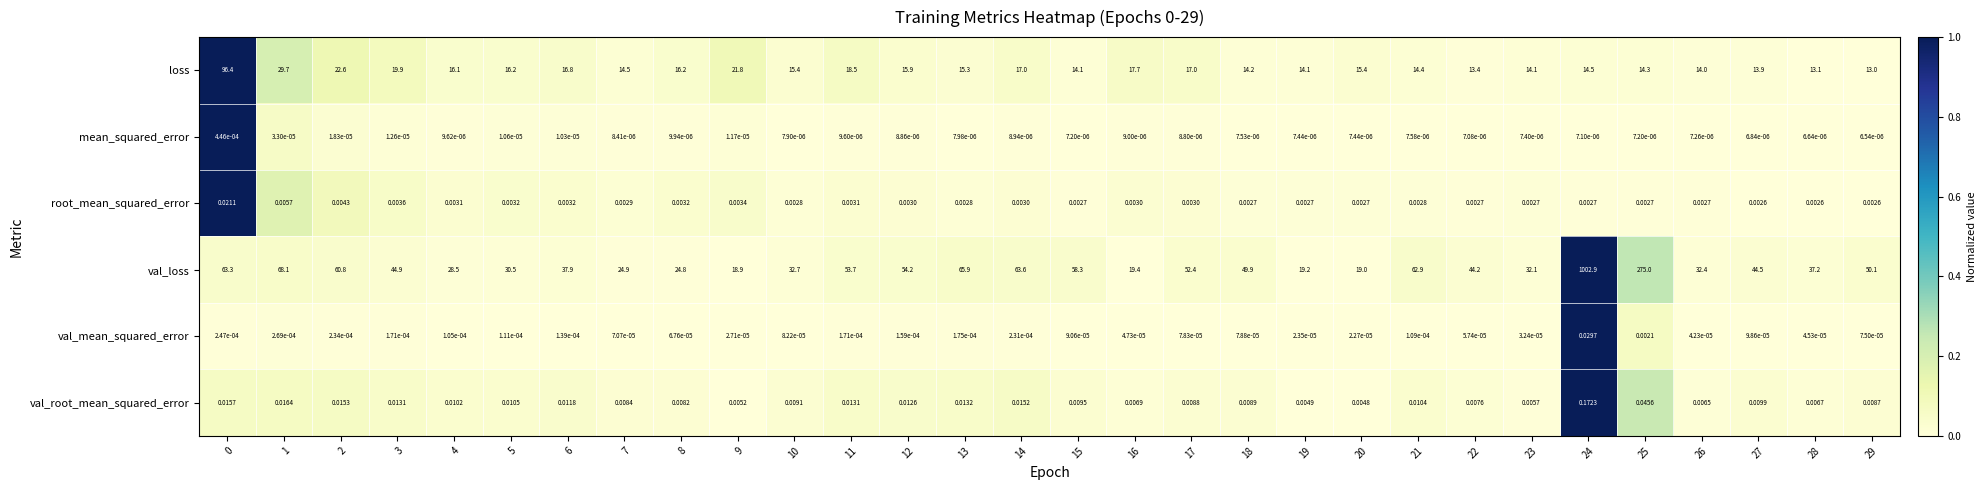

Rank the series at 28 from lowest to highest value.

mean_squared_error, val_mean_squared_error, root_mean_squared_error, val_root_mean_squared_error, loss, val_loss